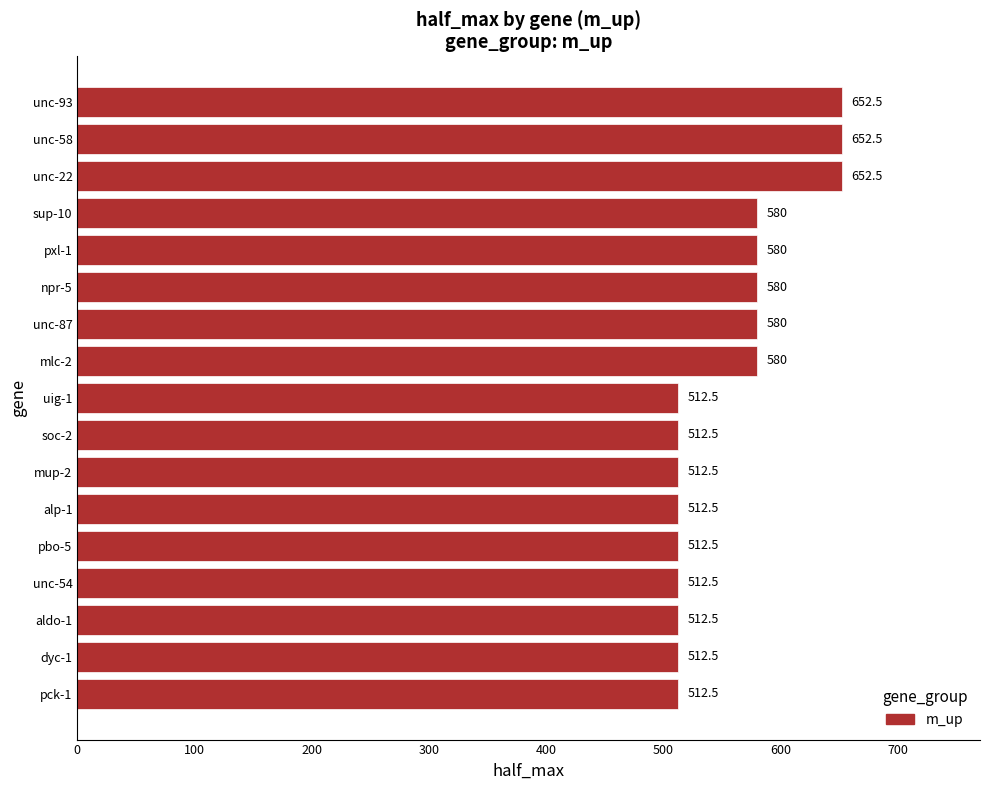

What is the label of the 15th bar from the top?

aldo-1